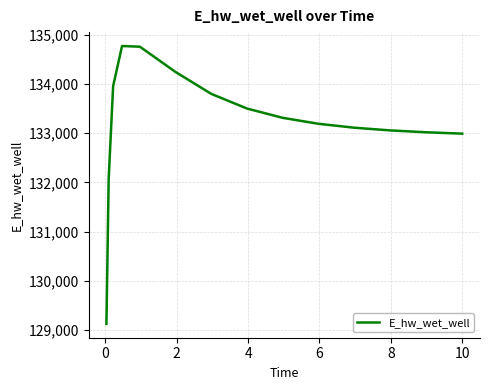

What is the minimum value shown in the chart?

129123.8